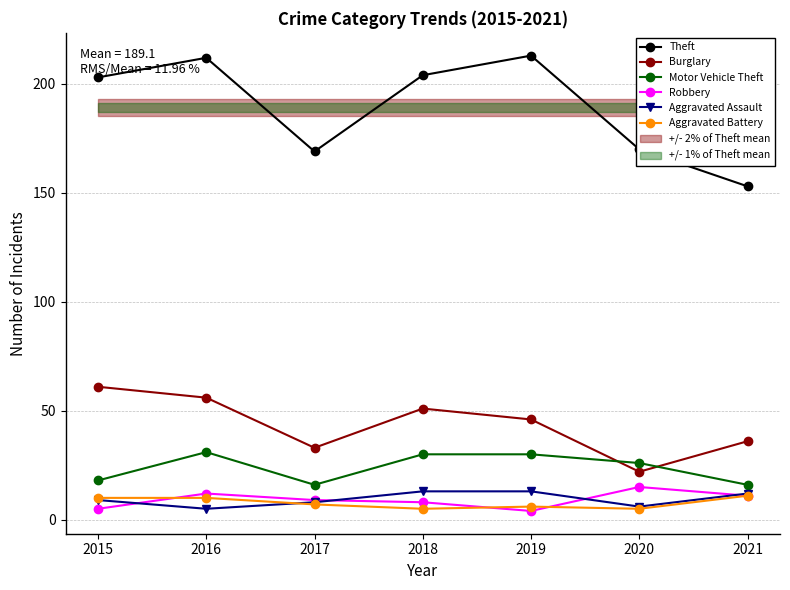

True or false: Theft and Robbery cross at least once.

False